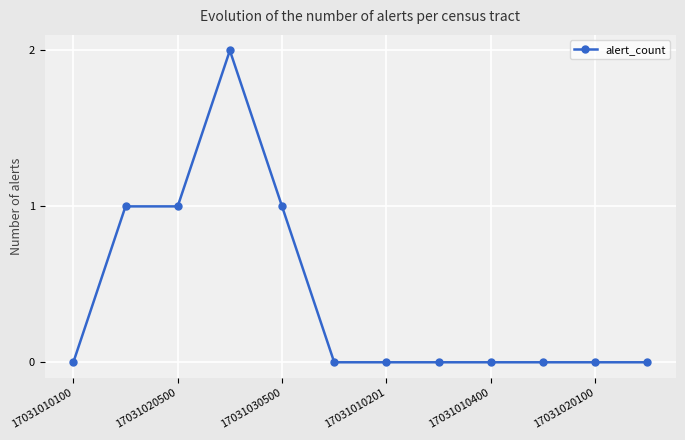

What is the difference between the second highest and minimum values?

1